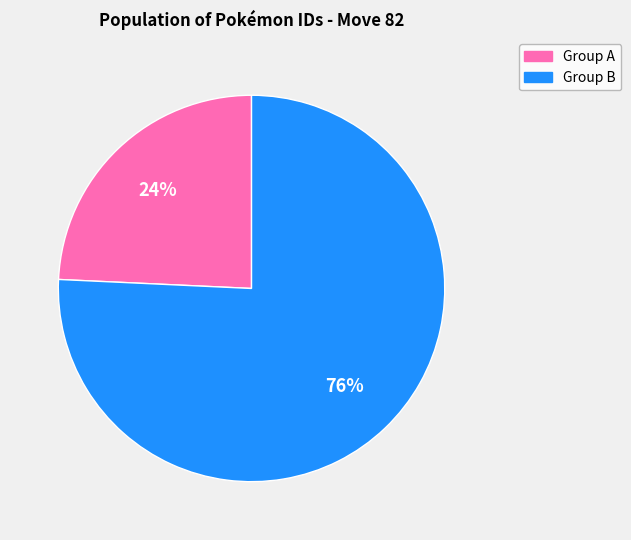

Count the number of slices in the pie.

2